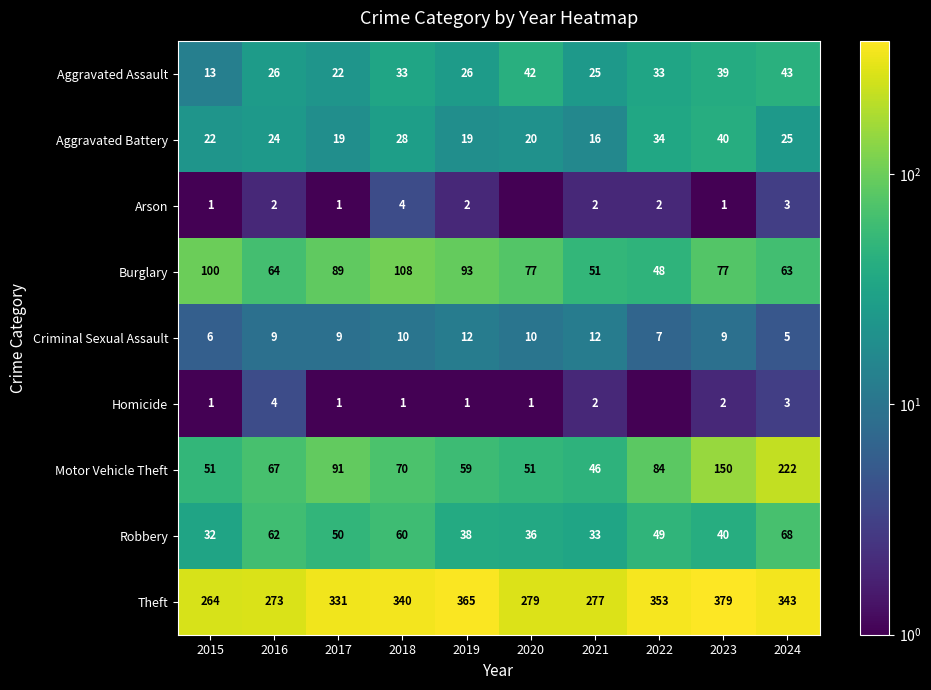

How many distinct data groups are displayed?

9